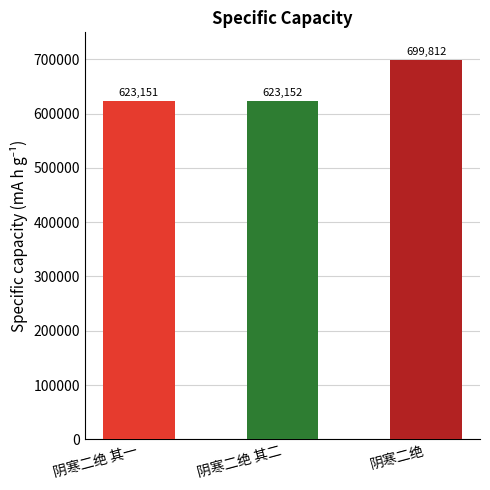

What is the sum of the values at 阴寒二绝 其一 and 阴寒二绝?

1322963